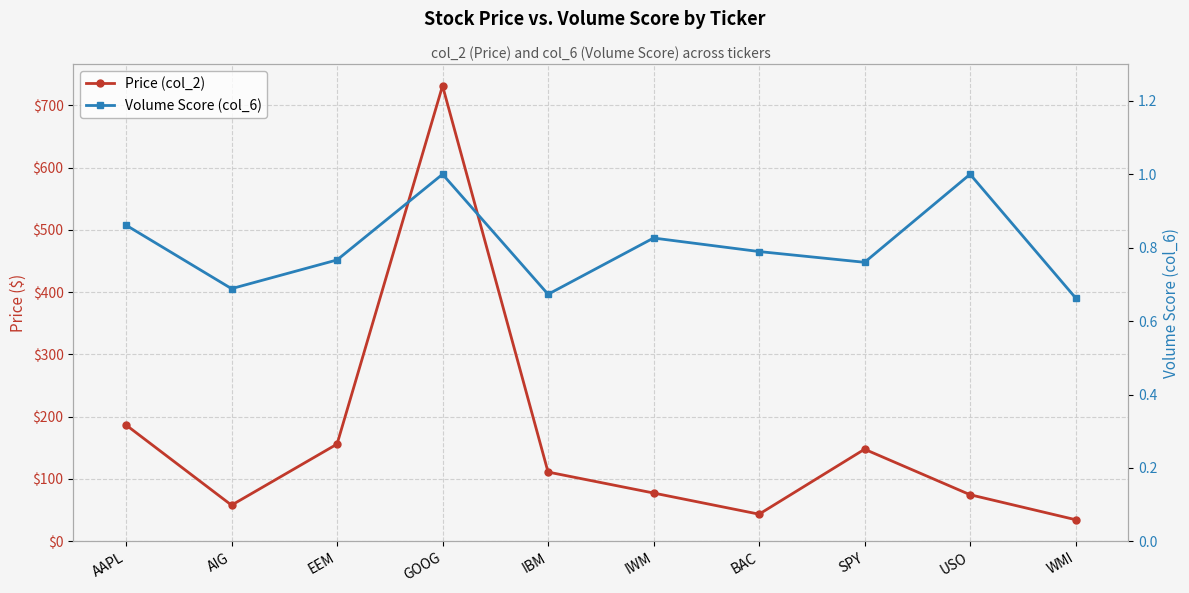

At USO, list the series in order from smallest to largest.

Volume Score (col_6), Price (col_2)